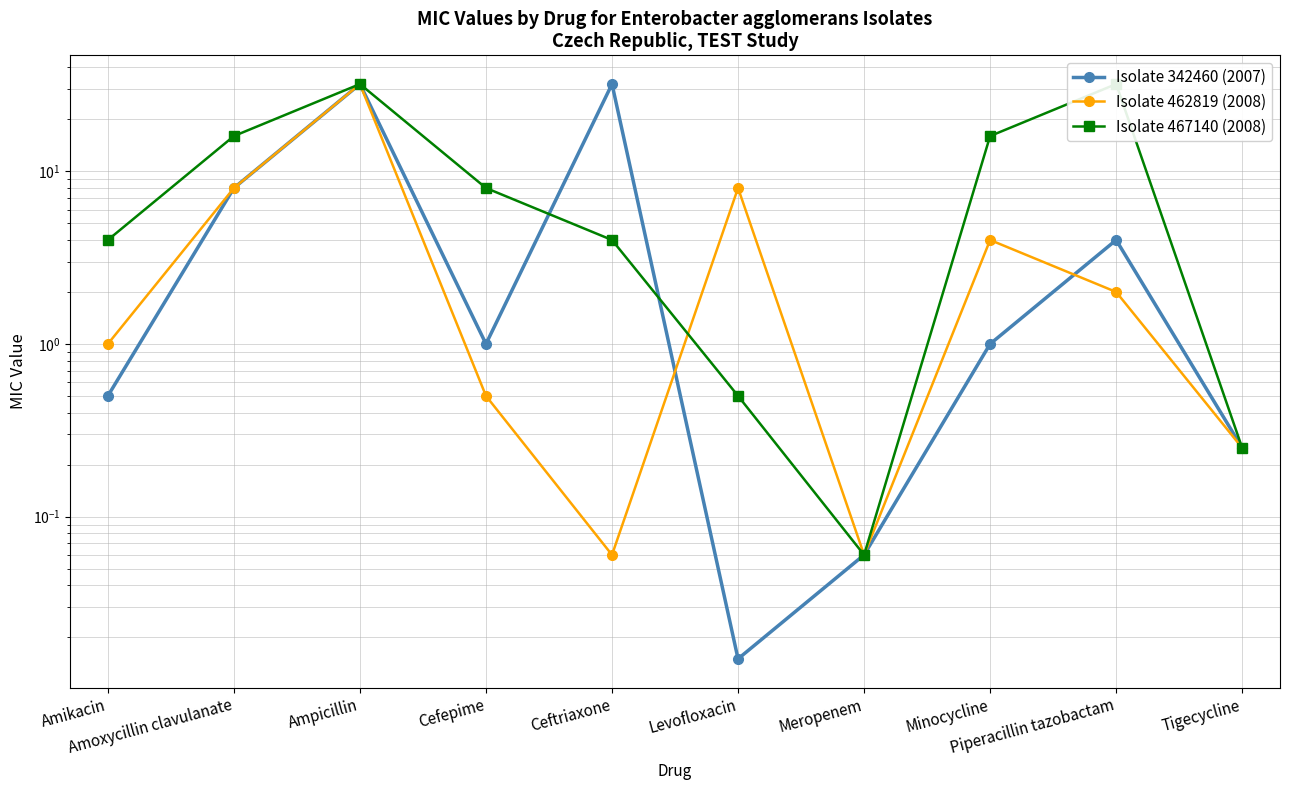

Reading left to right, list all the values displayed in this chart.

Isolate 342460 (2007): 0.5	8.0	32.0	1.0	32.0	0.0	0.1	1.0	4.0	0.2
Isolate 462819 (2008): 1.0	8.0	32.0	0.5	0.1	8.0	0.1	4.0	2.0	0.2
Isolate 467140 (2008): 4.0	16.0	32.0	8.0	4.0	0.5	0.1	16.0	32.0	0.2